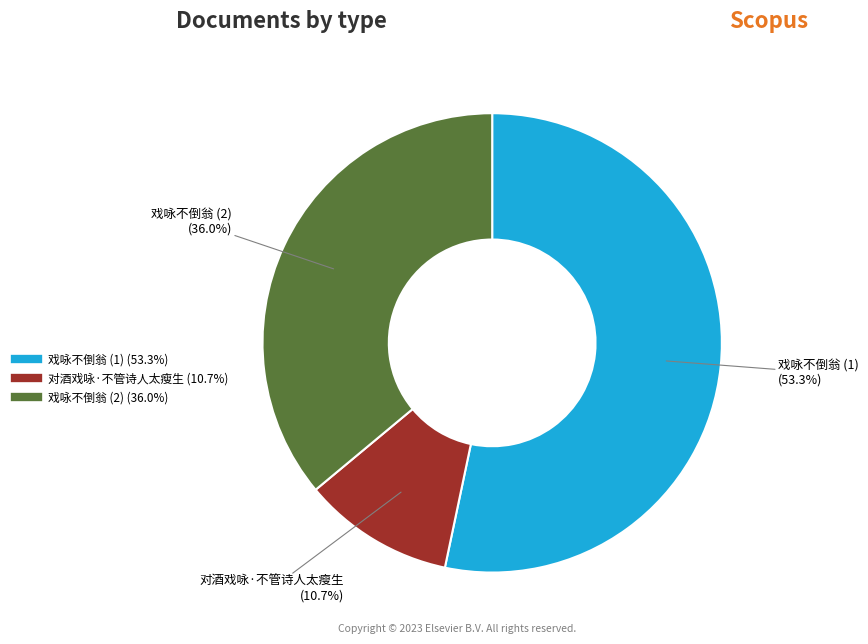

Is there any slice that represents more than half of the pie?

Yes